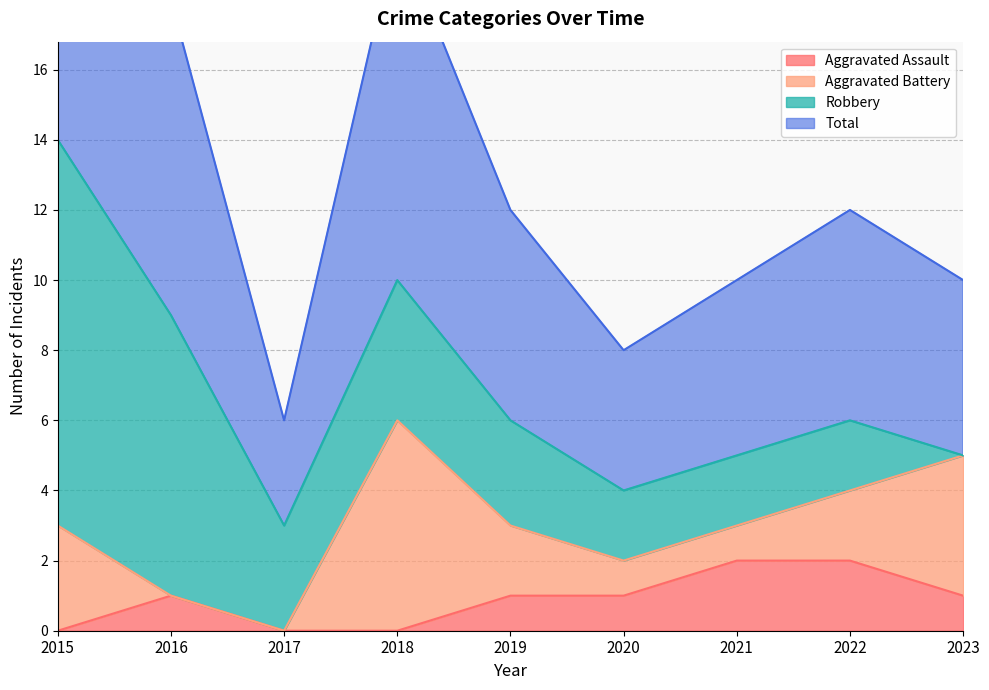

Which series has the largest total across all categories?

Total